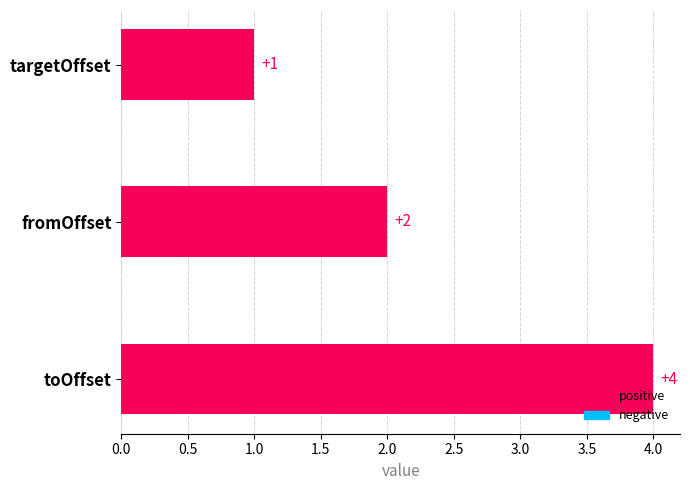

How many values are between 1 and 4?

3